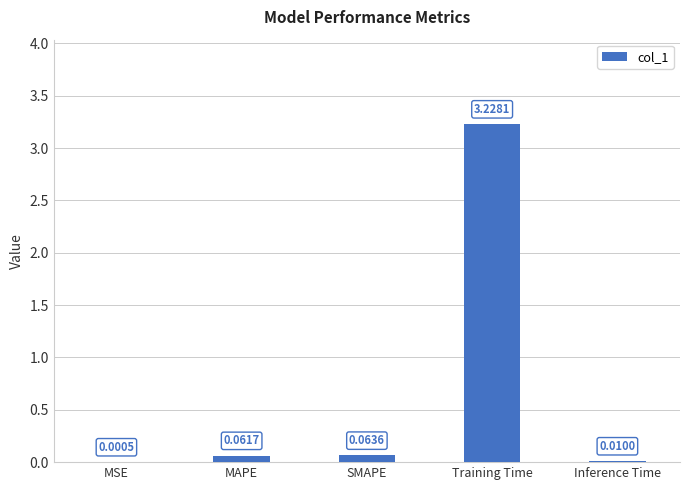

Between Training Time and SMAPE, which is larger?

Training Time